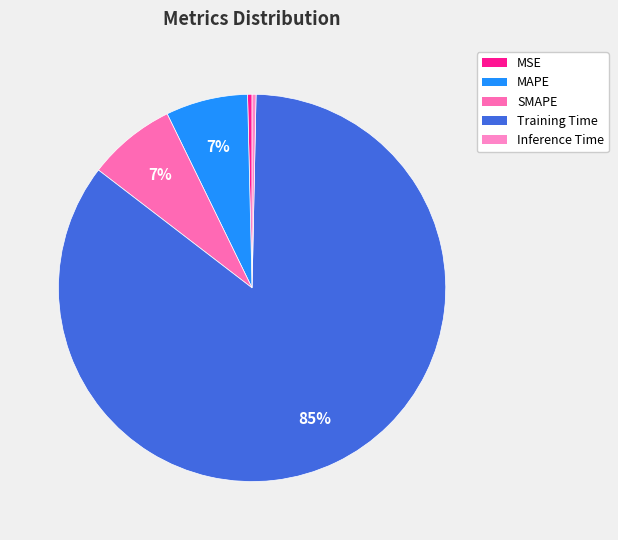

How many segments does this pie chart have?

5